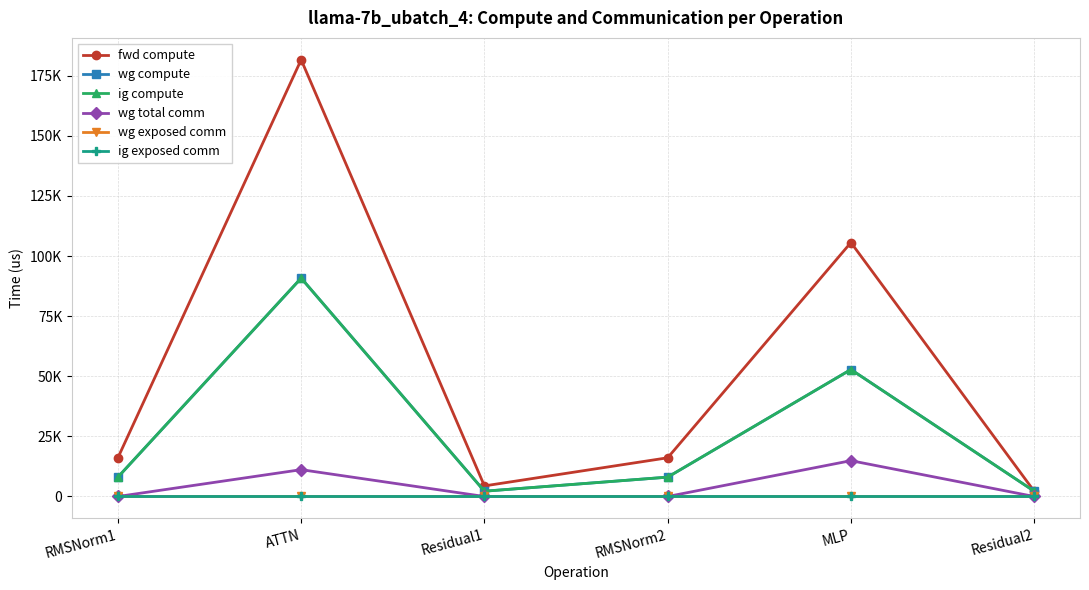

Does the chart have visible grid lines?

Yes